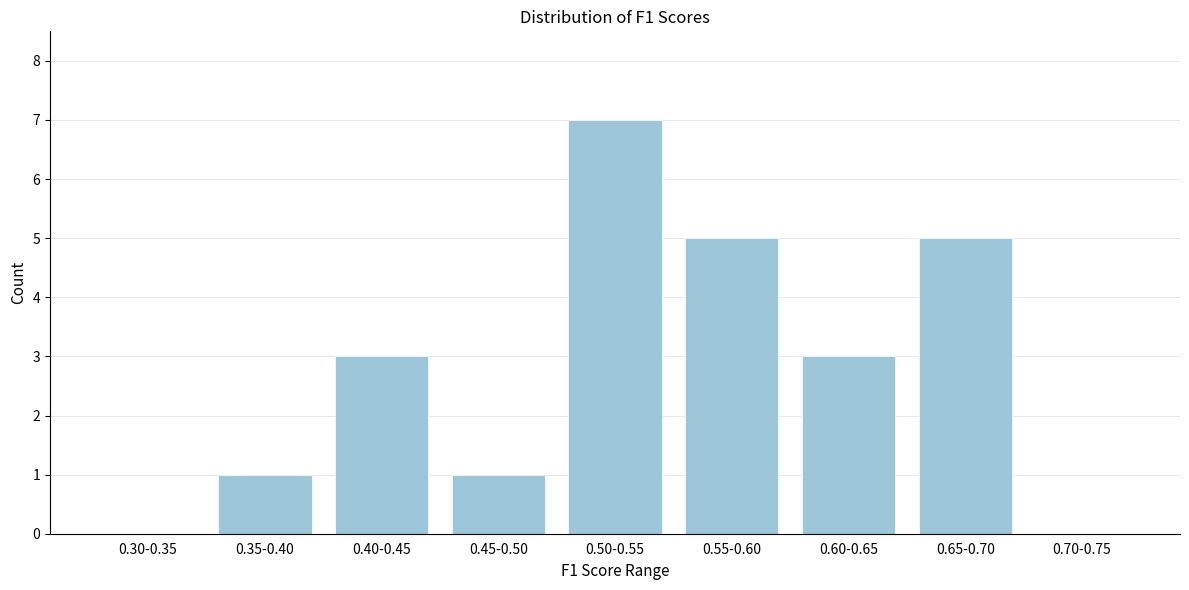

Reading left to right, transcribe all the data shown in this chart.

0.30-0.35=0	0.35-0.40=1	0.40-0.45=3	0.45-0.50=1	0.50-0.55=7	0.55-0.60=5	0.60-0.65=3	0.65-0.70=5	0.70-0.75=0